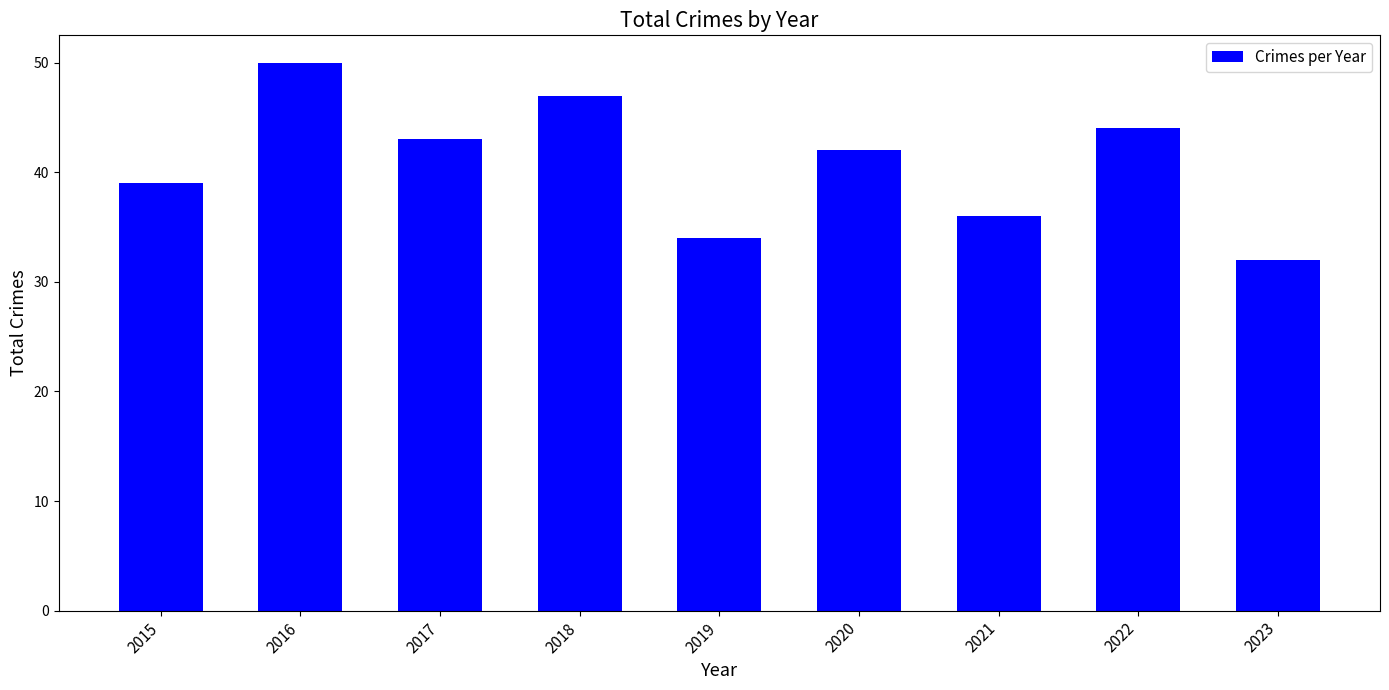

The value at 2015 is 39. True or false?

True